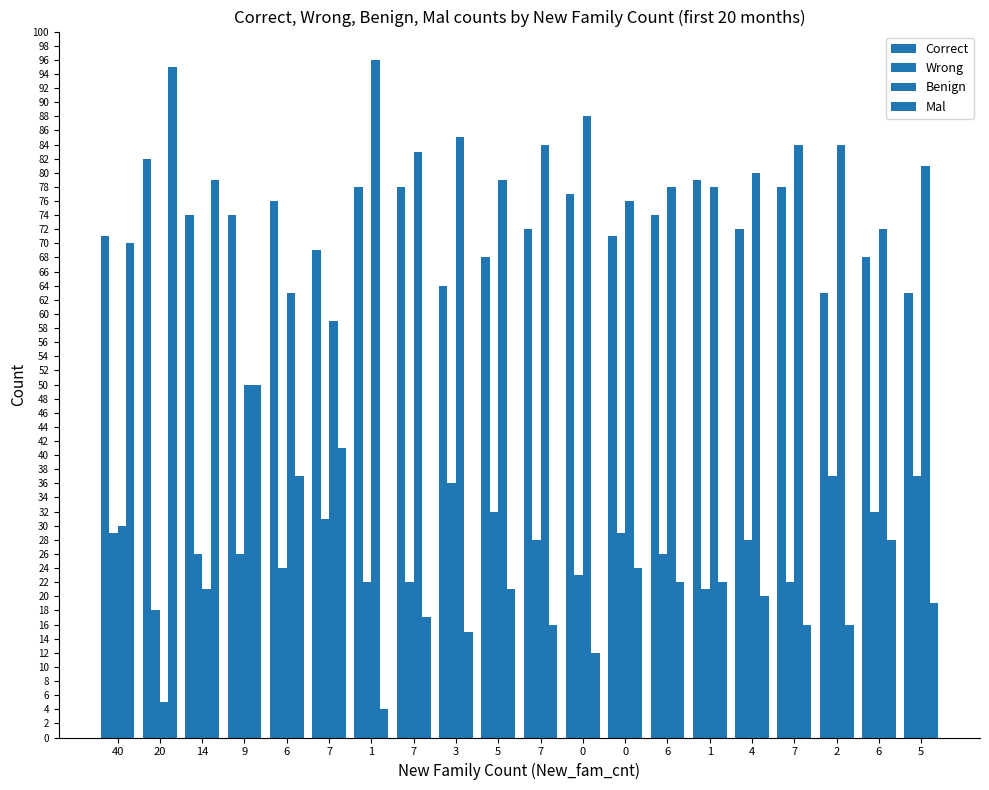

Reading left to right, list all the values displayed in this chart.

Correct: 71	82	74	74	76	69	78	78	64	68	72	77	71	74	79	72	78	63	68	63
Wrong: 29	18	26	26	24	31	22	22	36	32	28	23	29	26	21	28	22	37	32	37
Benign: 30	5	21	50	63	59	96	83	85	79	84	88	76	78	78	80	84	84	72	81
Mal: 70	95	79	50	37	41	4	17	15	21	16	12	24	22	22	20	16	16	28	19